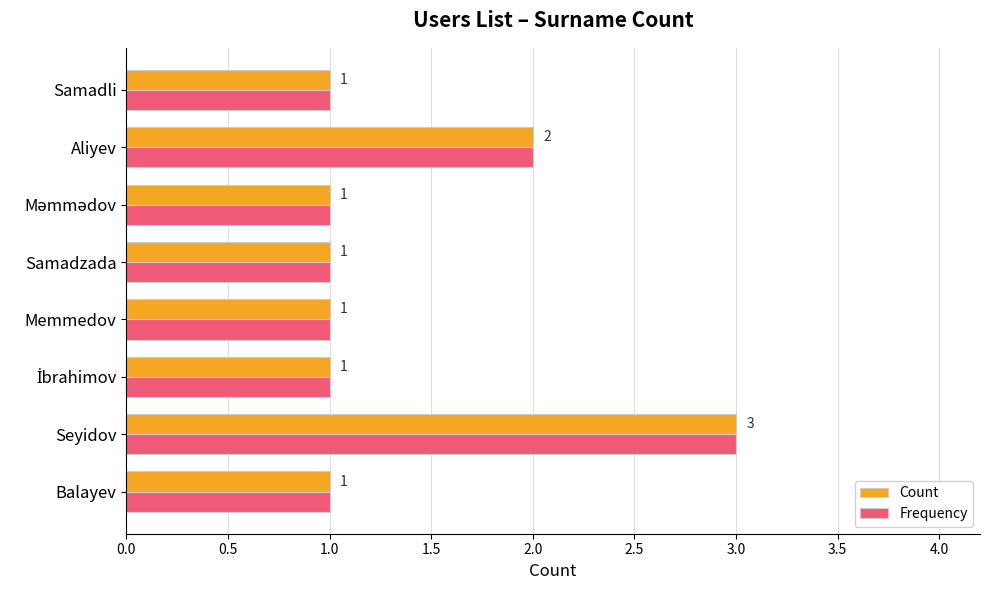

How many Frequency values are between 1 and 2?

7